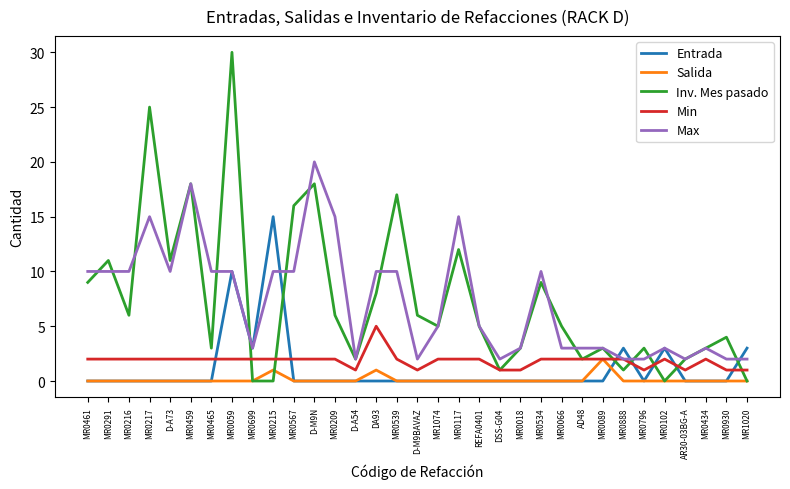

How many lines are shown in the chart?

5